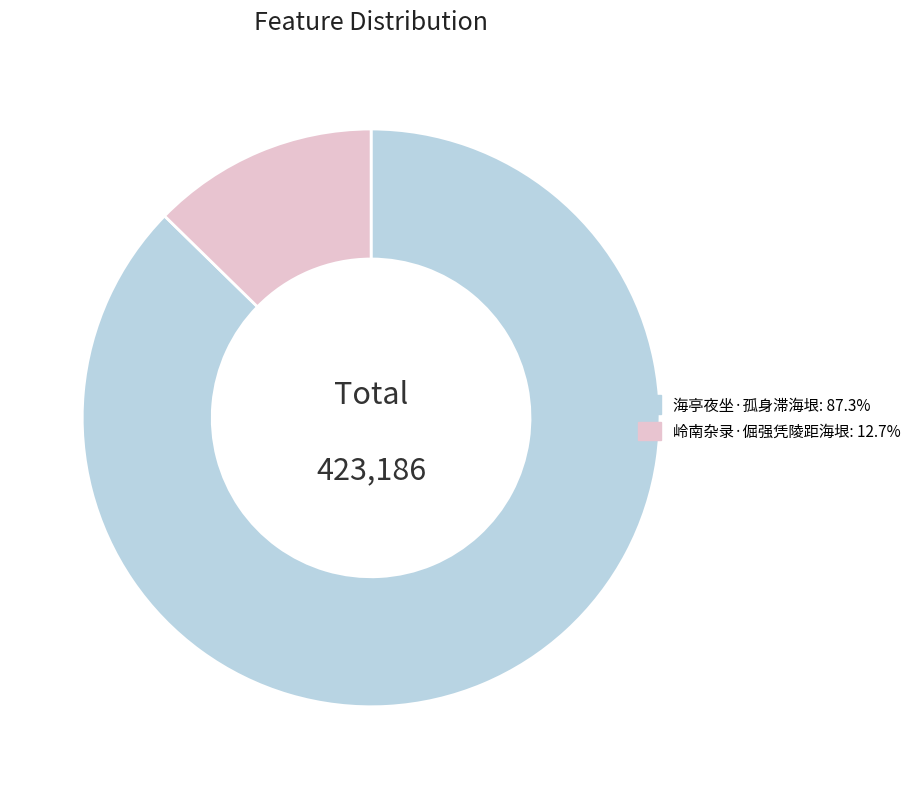

Rank the categories by value from lowest to highest.

岭南杂录·倔强凭陵距海垠, 海亭夜坐·孤身滞海垠